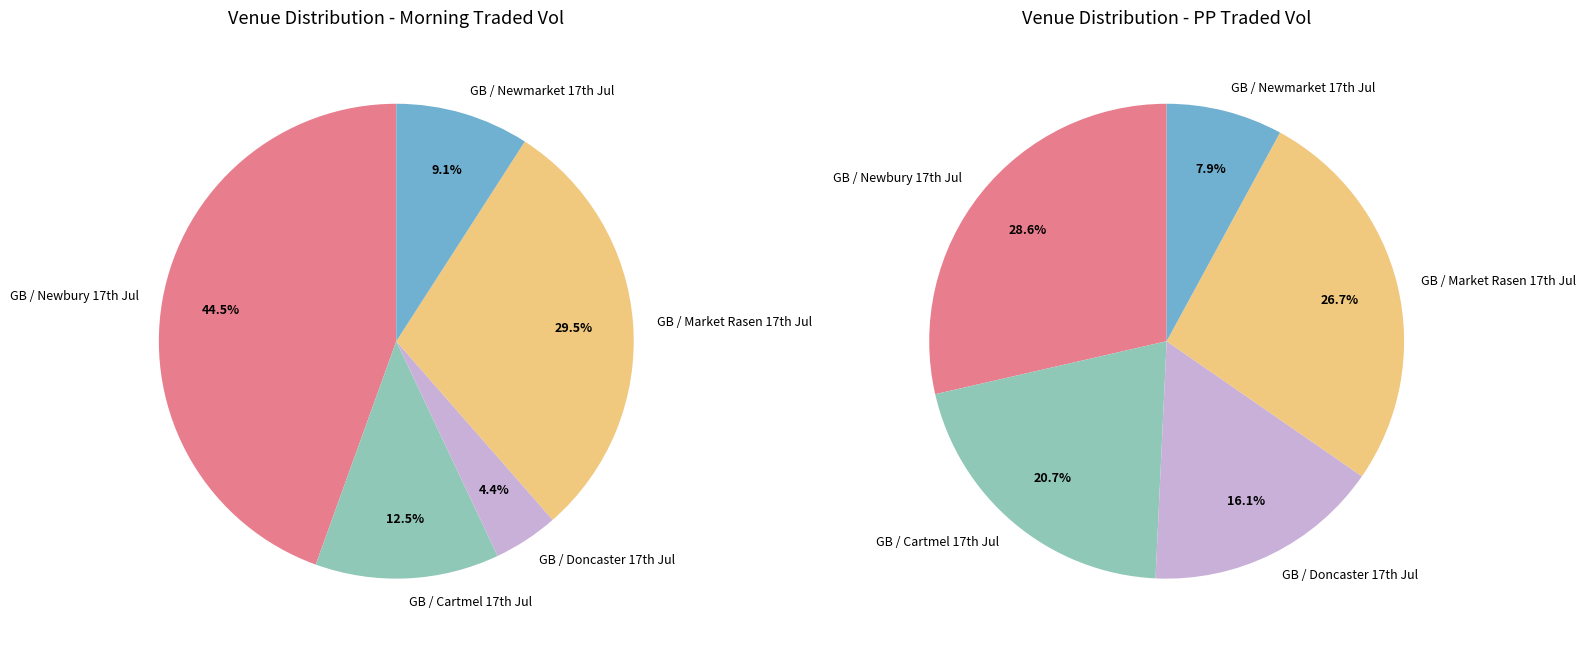

Count the number of slices in the pie.

5